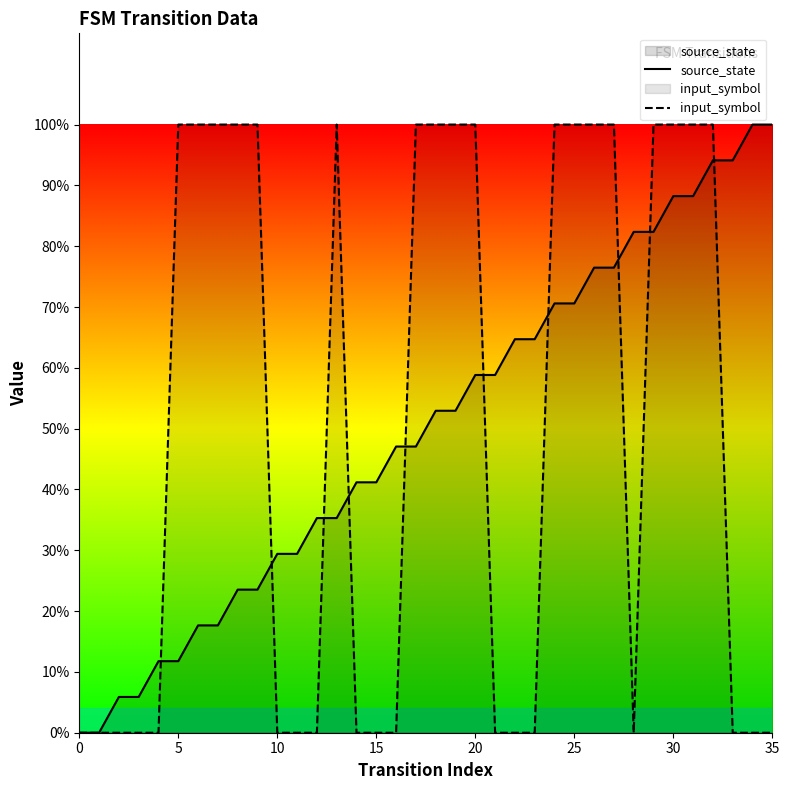

Reading right to left, transcribe all the data shown in this chart.

source_state: 1.0	1.0	0.9	0.9	0.9	0.9	0.8	0.8	0.8	0.8	0.7	0.7	0.6	0.6	0.6	0.6	0.5	0.5	0.5	0.5	0.4	0.4	0.4	0.4	0.3	0.3	0.2	0.2	0.2	0.2	0.1	0.1	0.1	0.1	0.0	0.0
input_symbol: 0.0	0.0	0.0	1.0	1.0	1.0	1.0	0.0	1.0	1.0	1.0	1.0	0.0	0.0	0.0	1.0	1.0	1.0	1.0	0.0	0.0	0.0	1.0	0.0	0.0	0.0	1.0	1.0	1.0	1.0	1.0	0.0	0.0	0.0	0.0	0.0